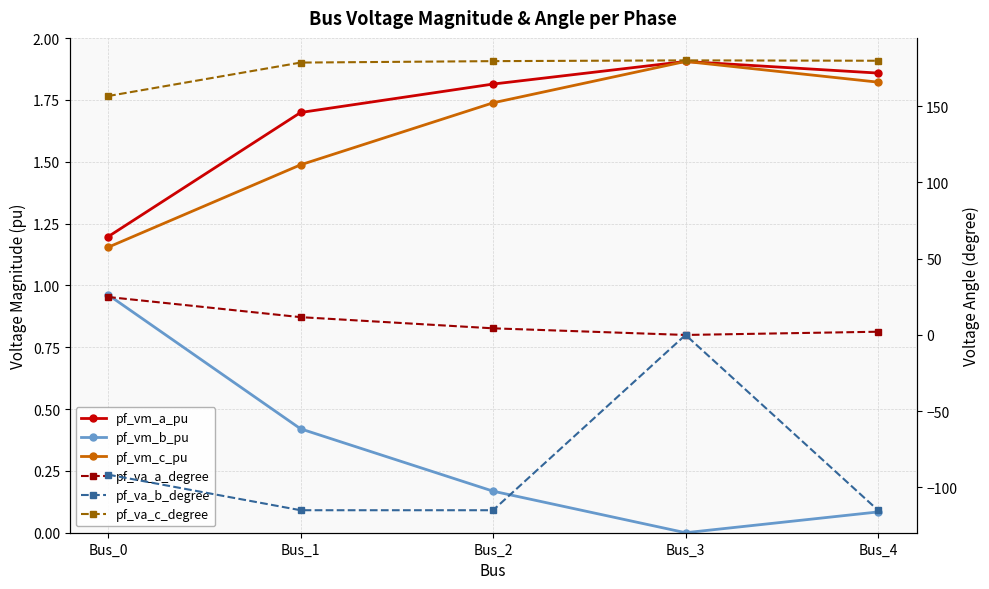

At which category does the chart reach its peak across all series?

Bus_3